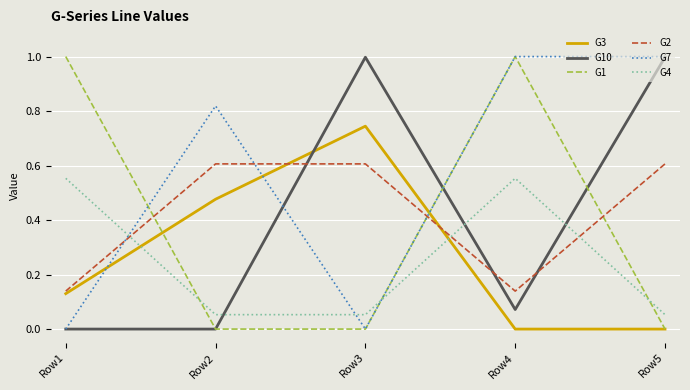

Which series ends up on top after the final intersection of G4 and G2?

G2